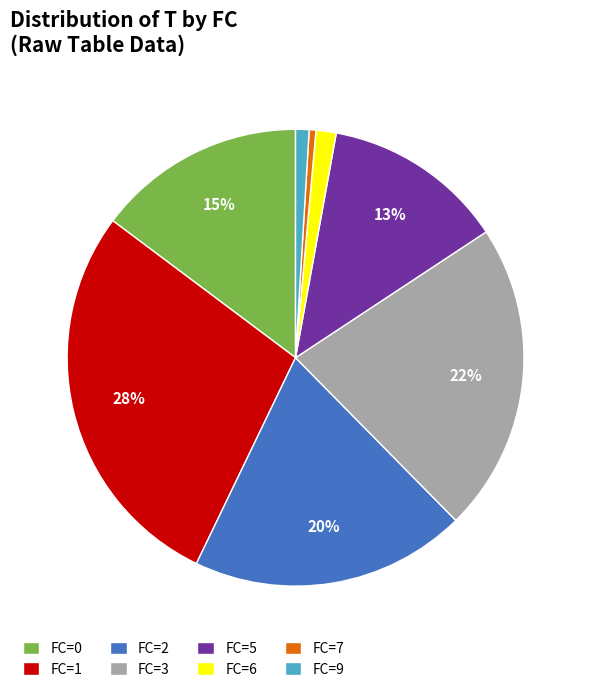

The FC=3 slice represents 34% of the pie. True or false?

False